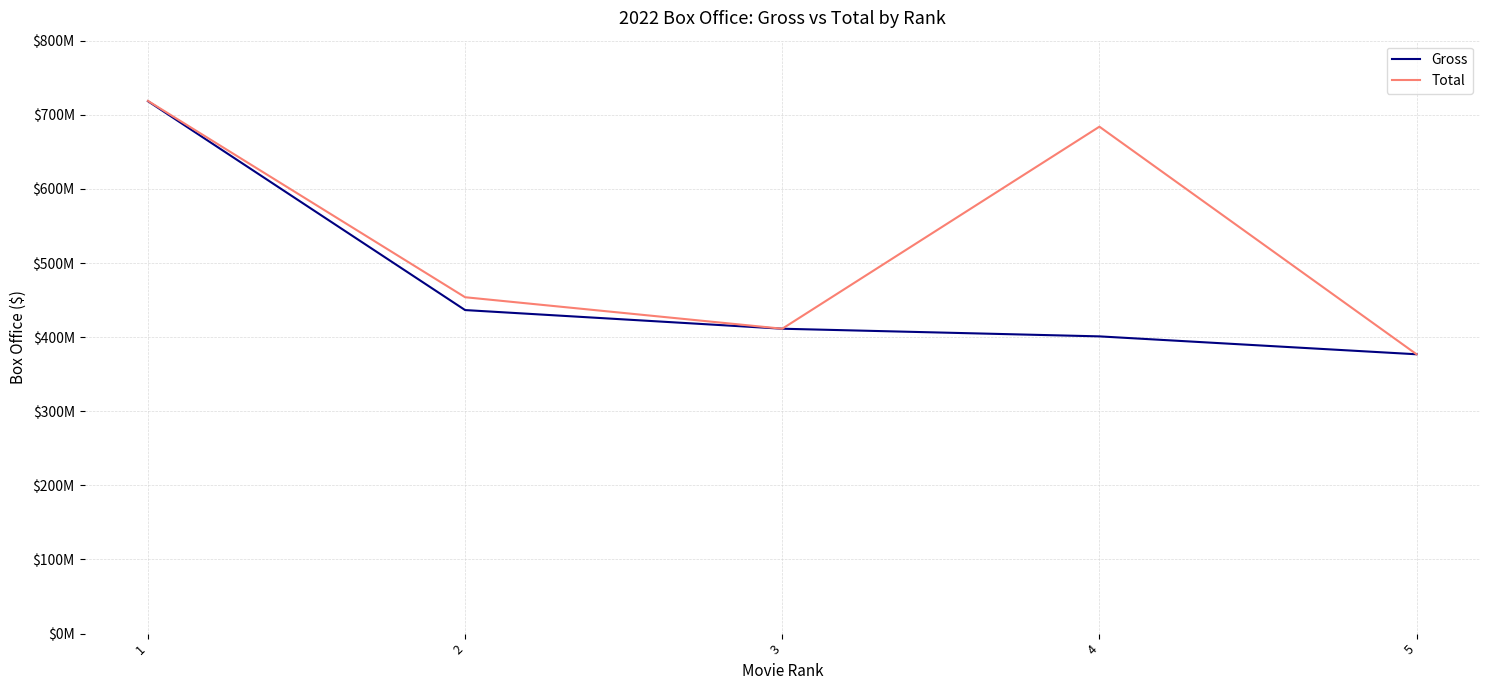

In Total, how many points are lower than both neighbors (excluding endpoints)?

1